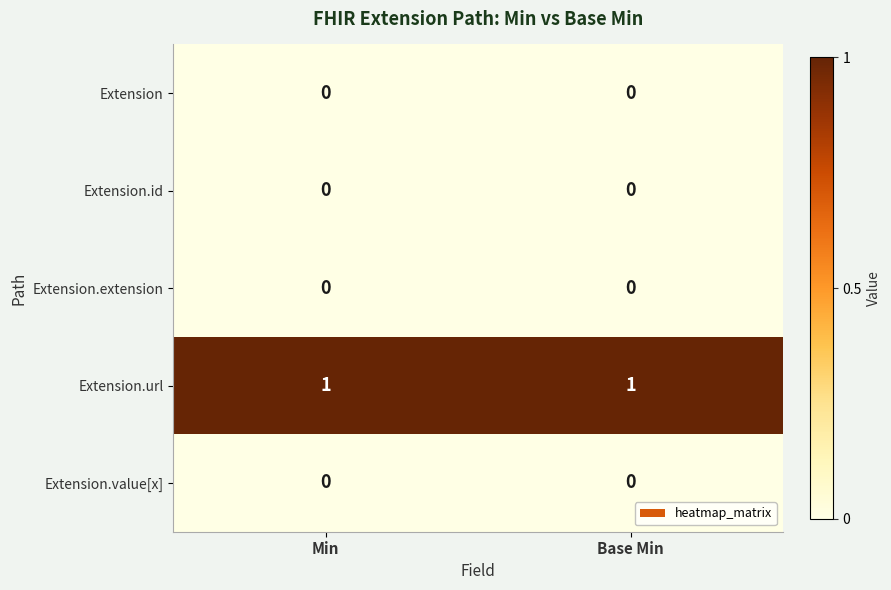

True or false: Extension.id has a value of 0 at Base Min.

True